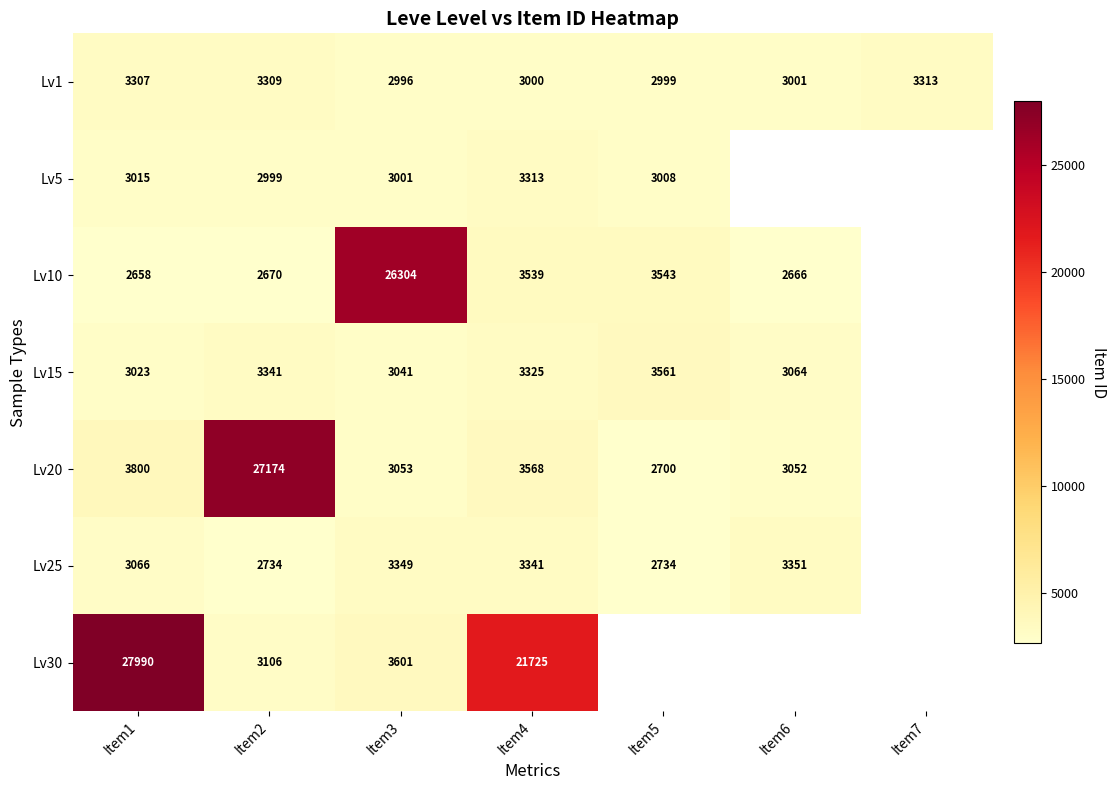

What is the total value across all series at Item2?

45333